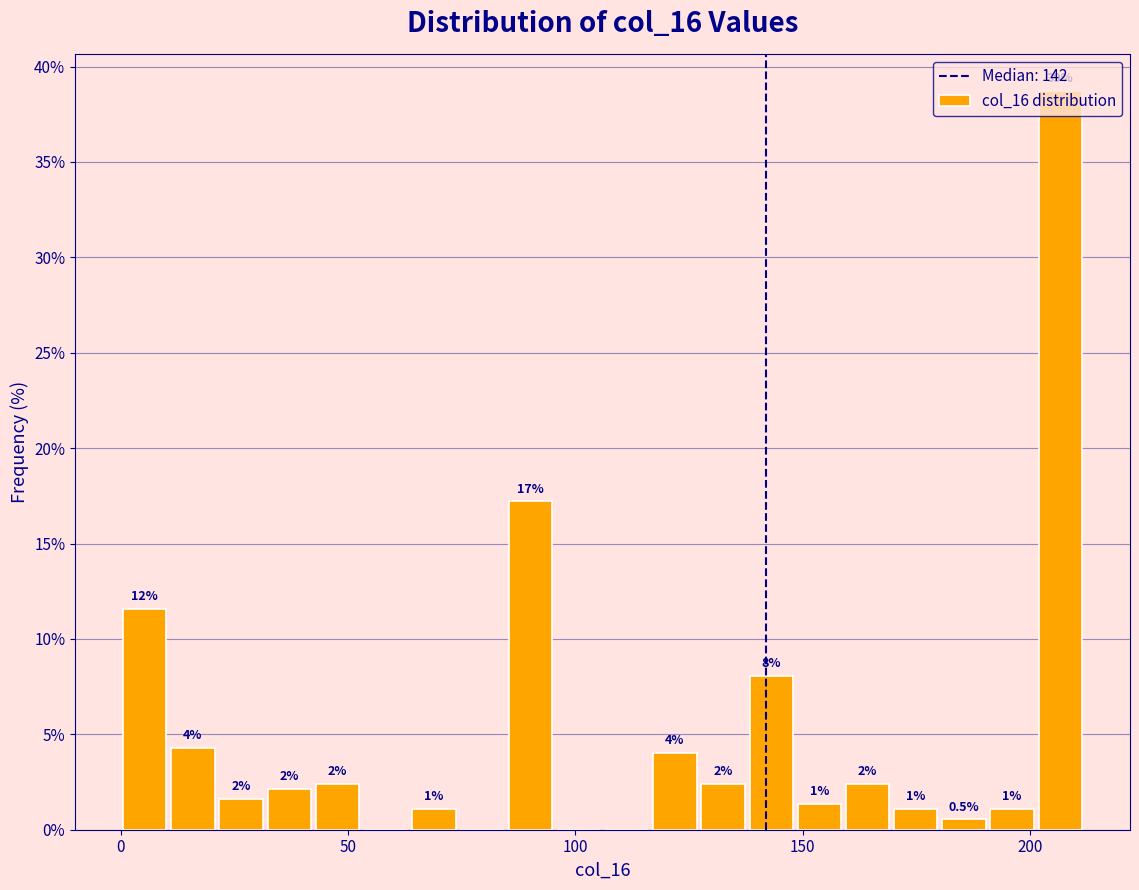

Around what value on the x-axis is the tallest bar? Give the approximate position of its centre, as read against the axis.

205